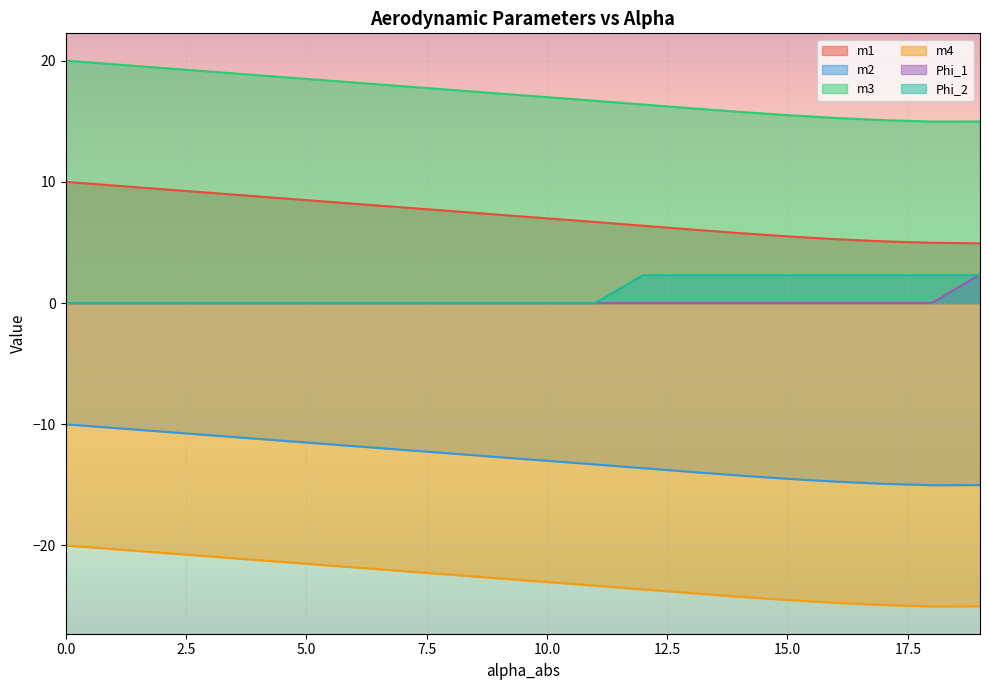

True or false: m3 has a value of 19.4 at 2.

True